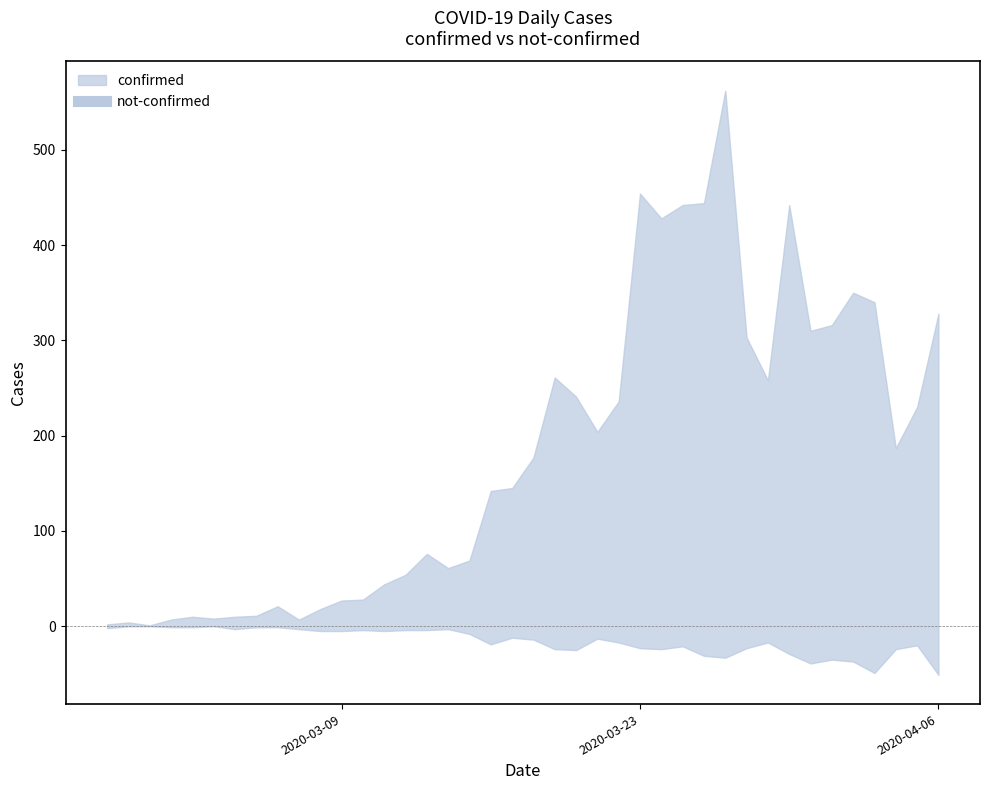

Which series changed the most between 2020-03-02 and 2020-03-30?

confirmed